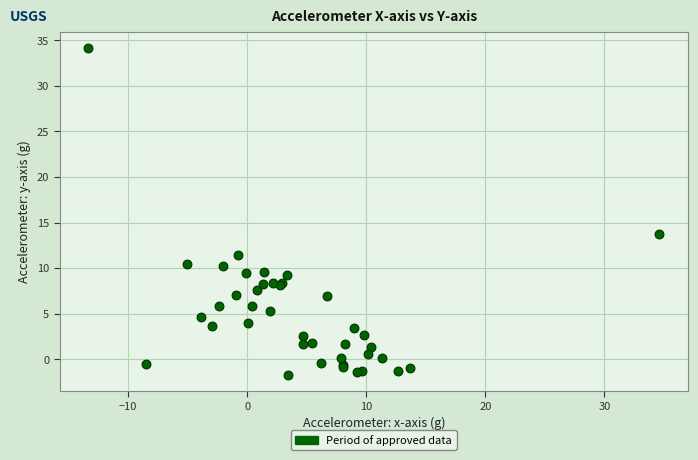

What Y value in the scatter plot is closest to 16?

13.7